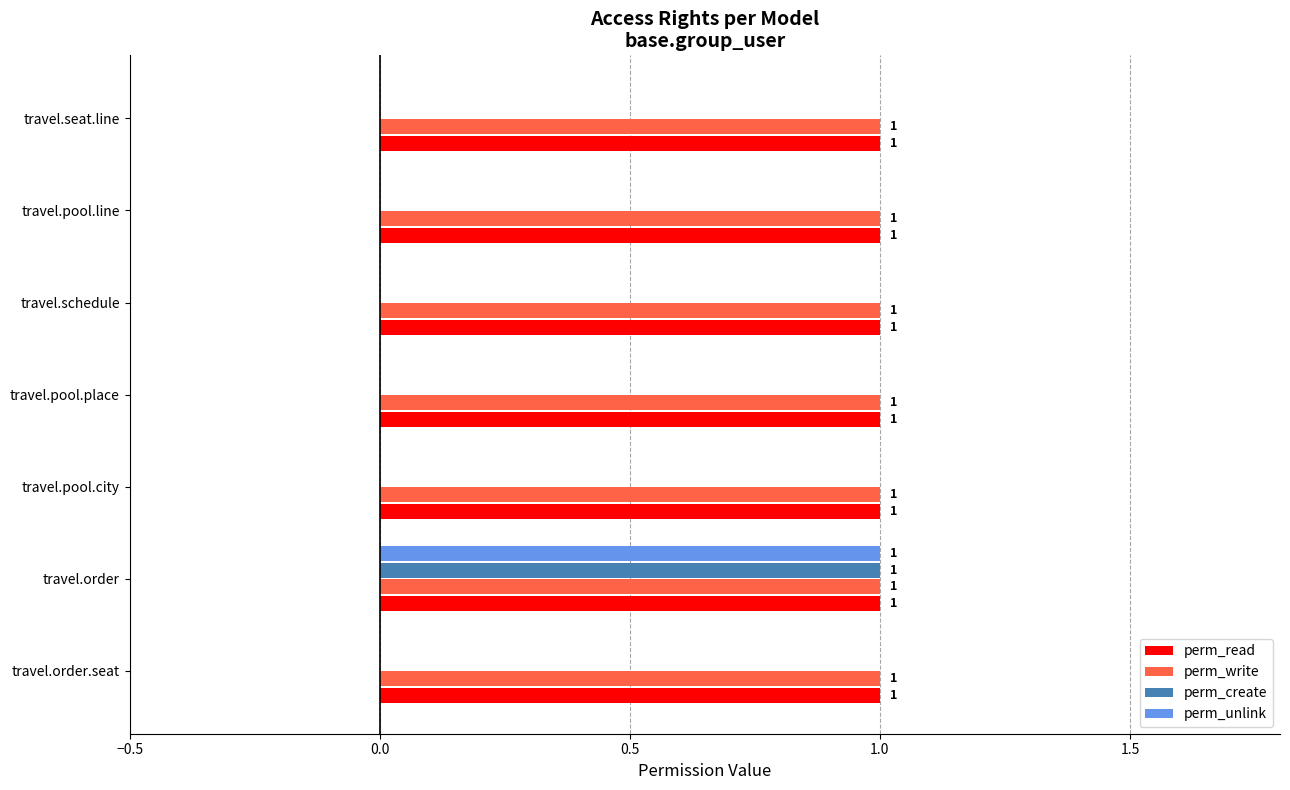

At which category is the sum across all series the highest?

travel.order